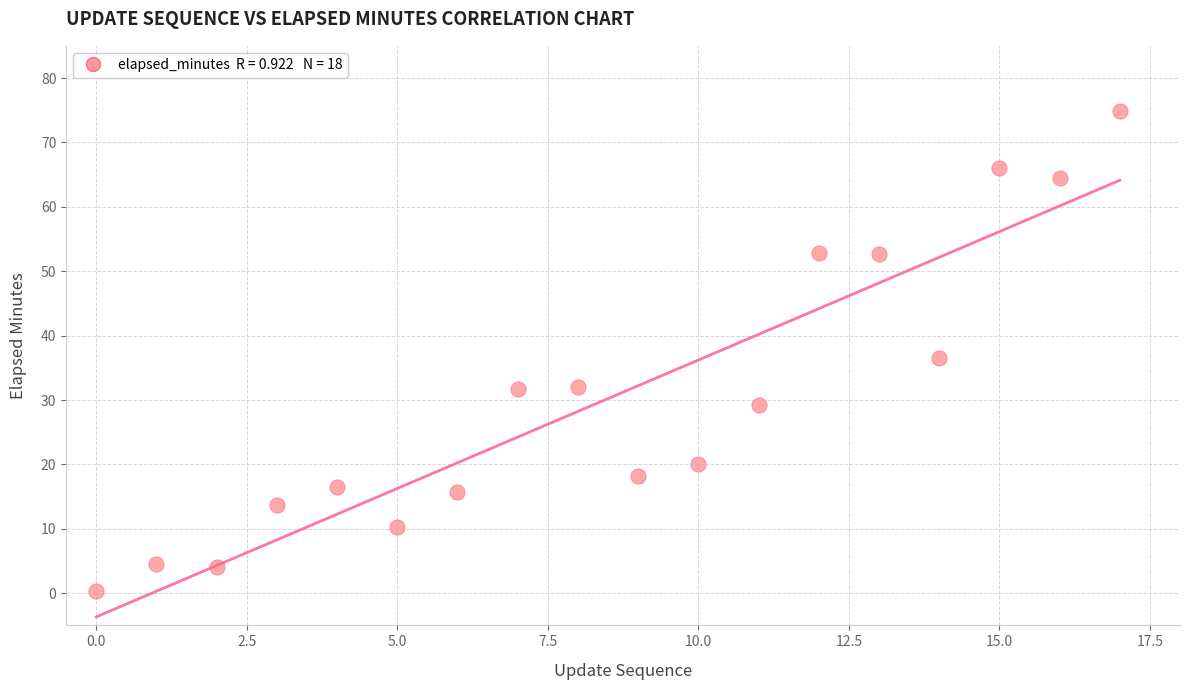

What is the range of Y values (max minus min)?

74.5